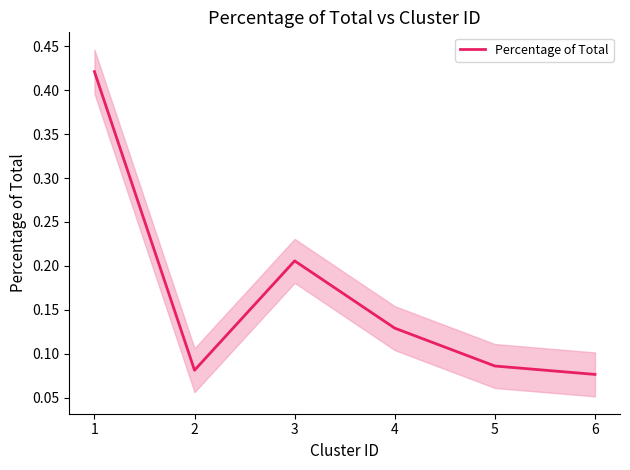

How many points are higher than both their immediate neighbors (excluding endpoints)?

1